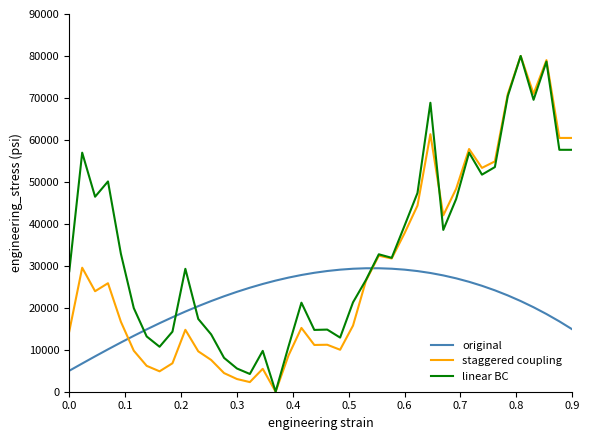

What is the minimum value for original?

5000.0